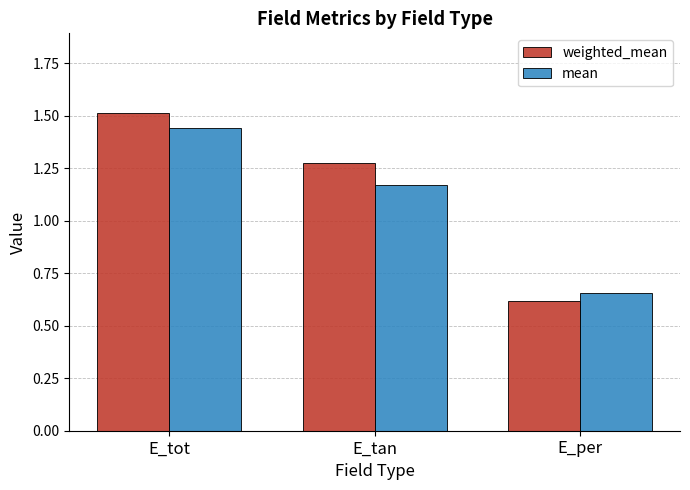

What is the maximum value for weighted_mean?

1.5